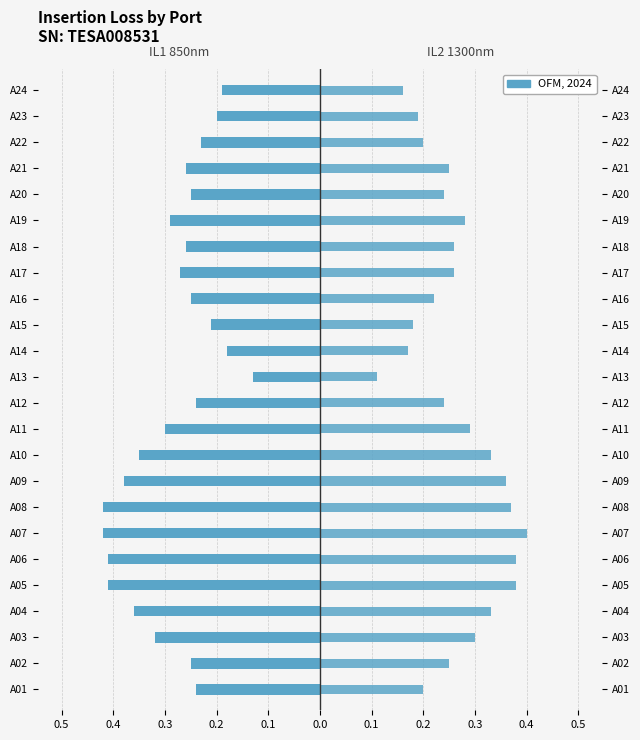

How many bars are there in each group?

2